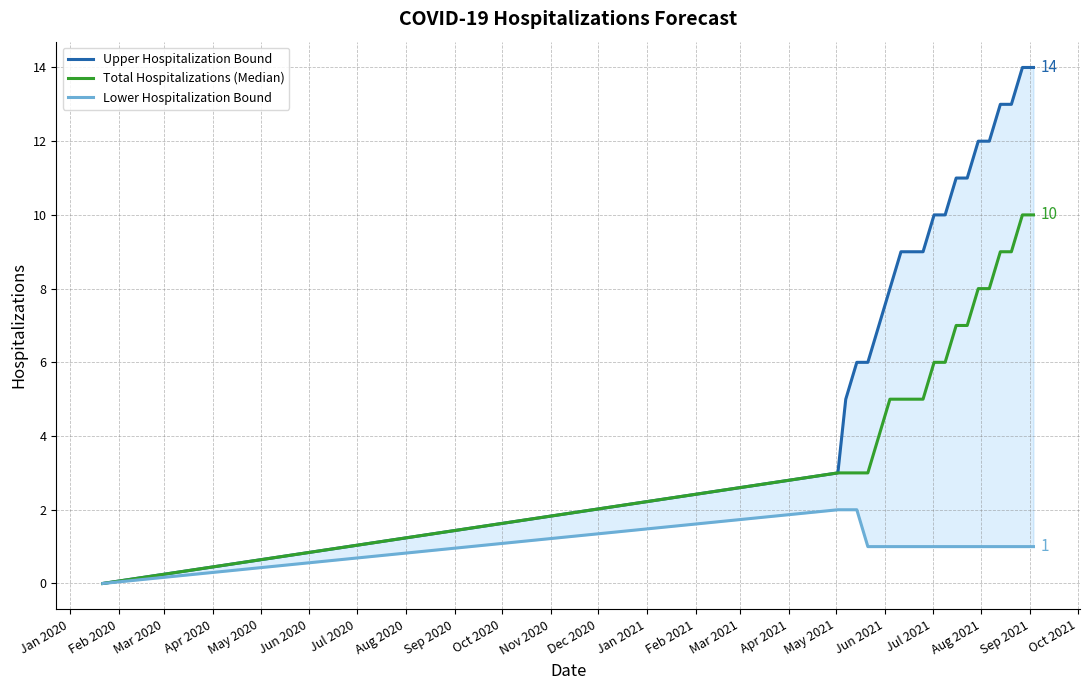

Between May 2020 and Aug 2021, which series saw the biggest shift?

Upper Hospitalization Bound